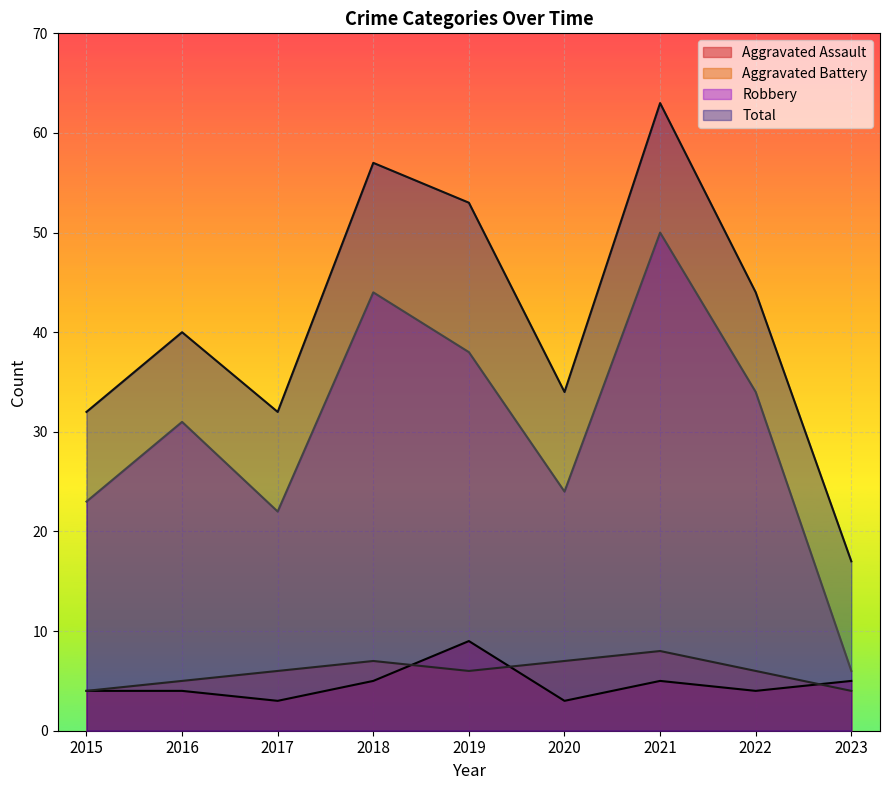

True or false: Robbery and Total intersect in this chart.

False